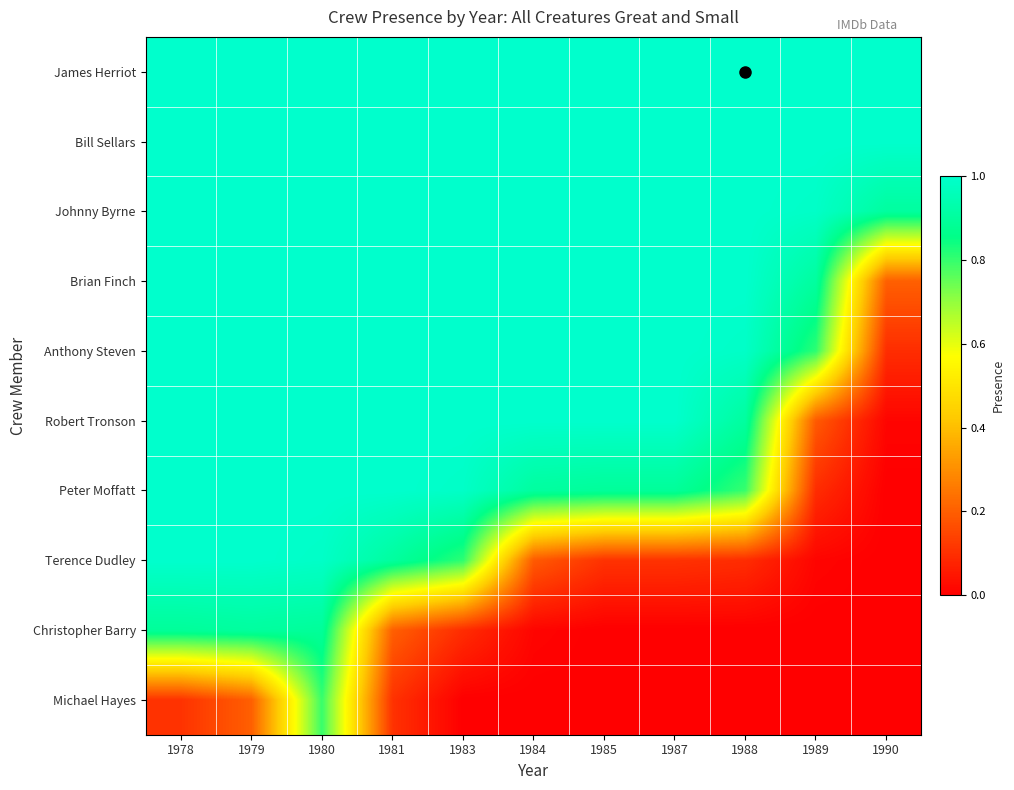

Which has a higher value, 1981 or 1987?

1981